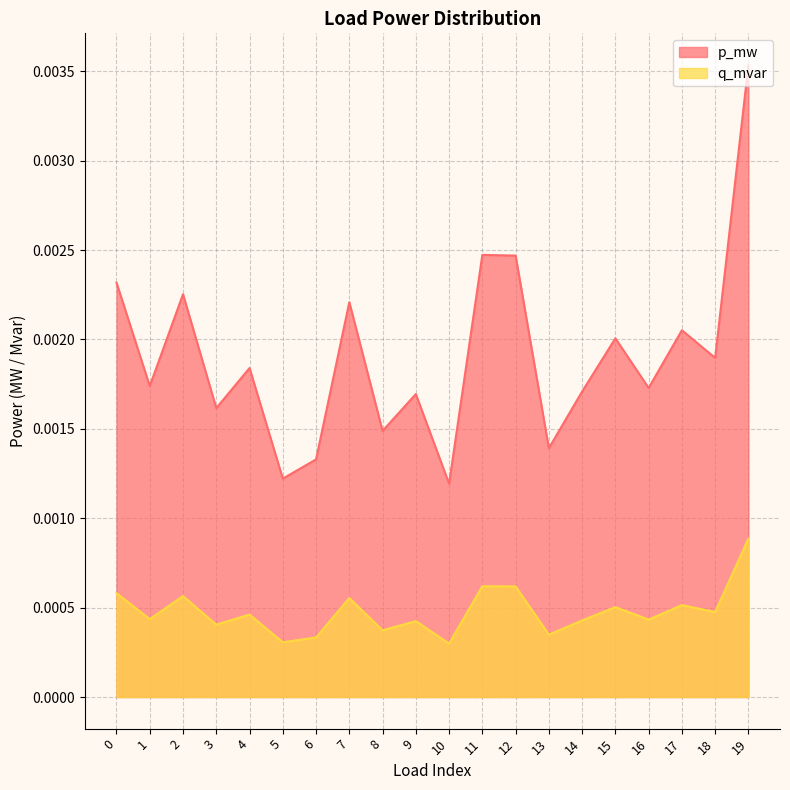

True or false: q_mvar has more than 0 points higher than both neighbors.

True